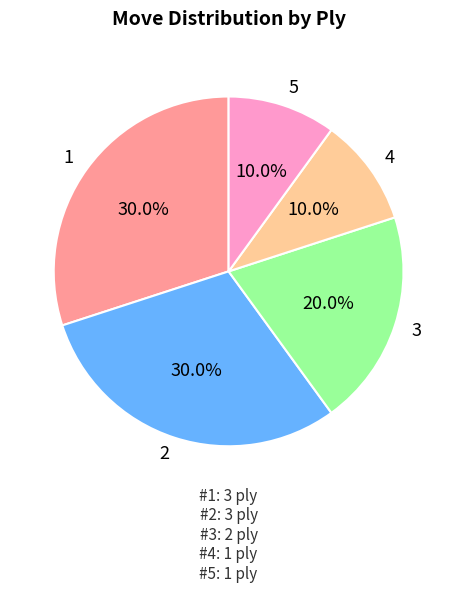

To the nearest percent, what is the average slice percentage?

20%